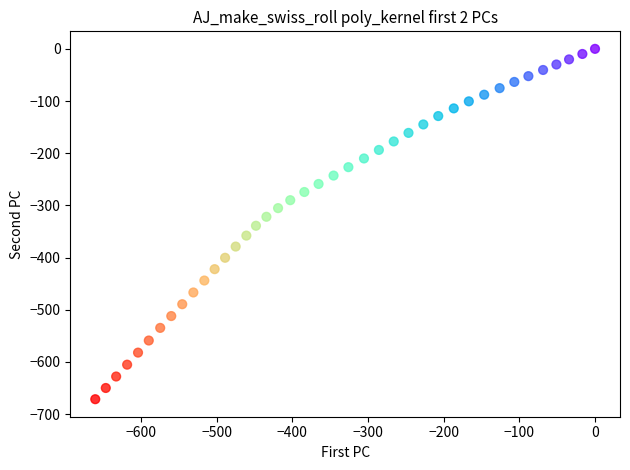

What is the range of X values (max minus min)?

660.2